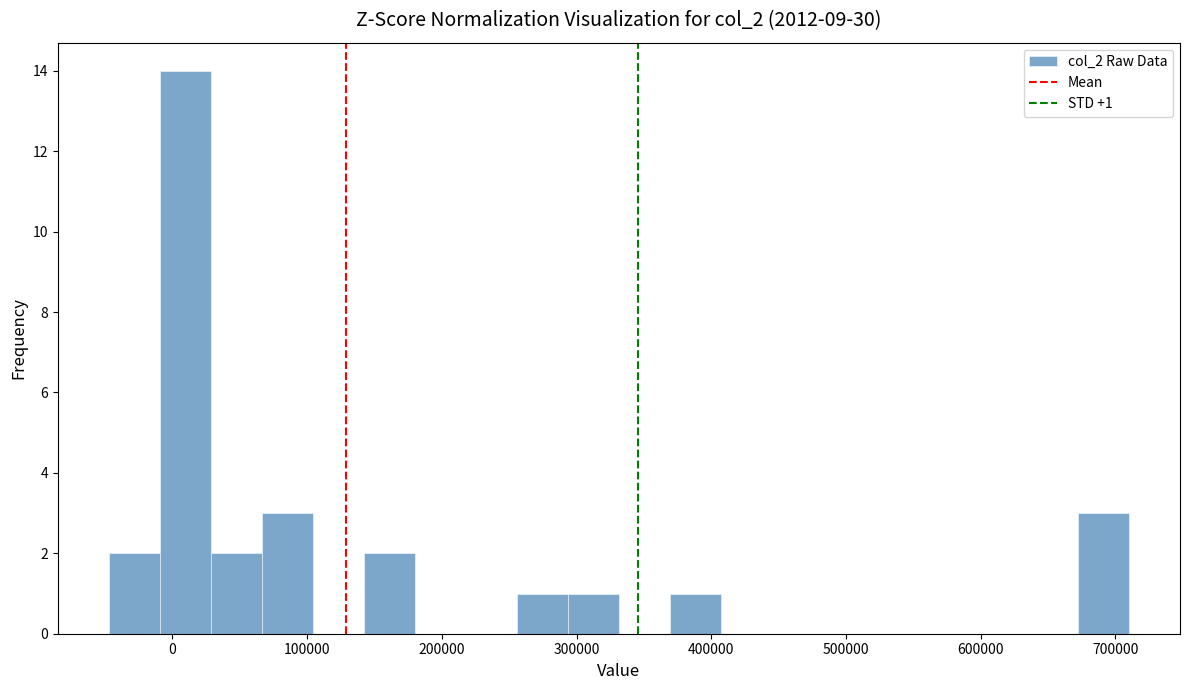

Around what value on the x-axis is the tallest bar? Give the approximate position of its centre, as read against the axis.

10000